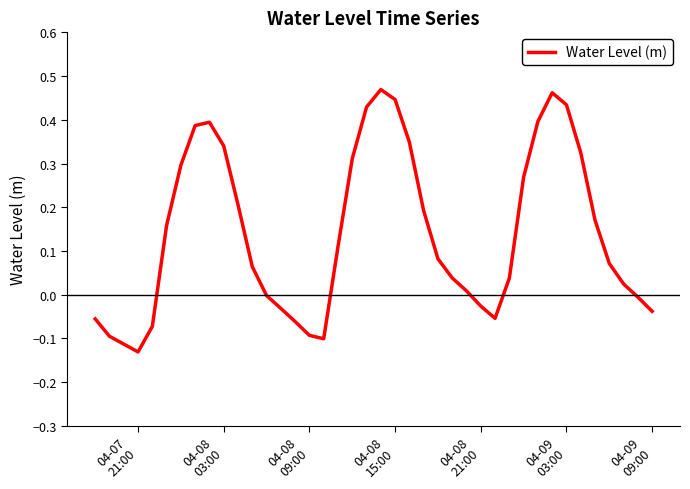

What is the difference between the maximum and minimum values?

0.6